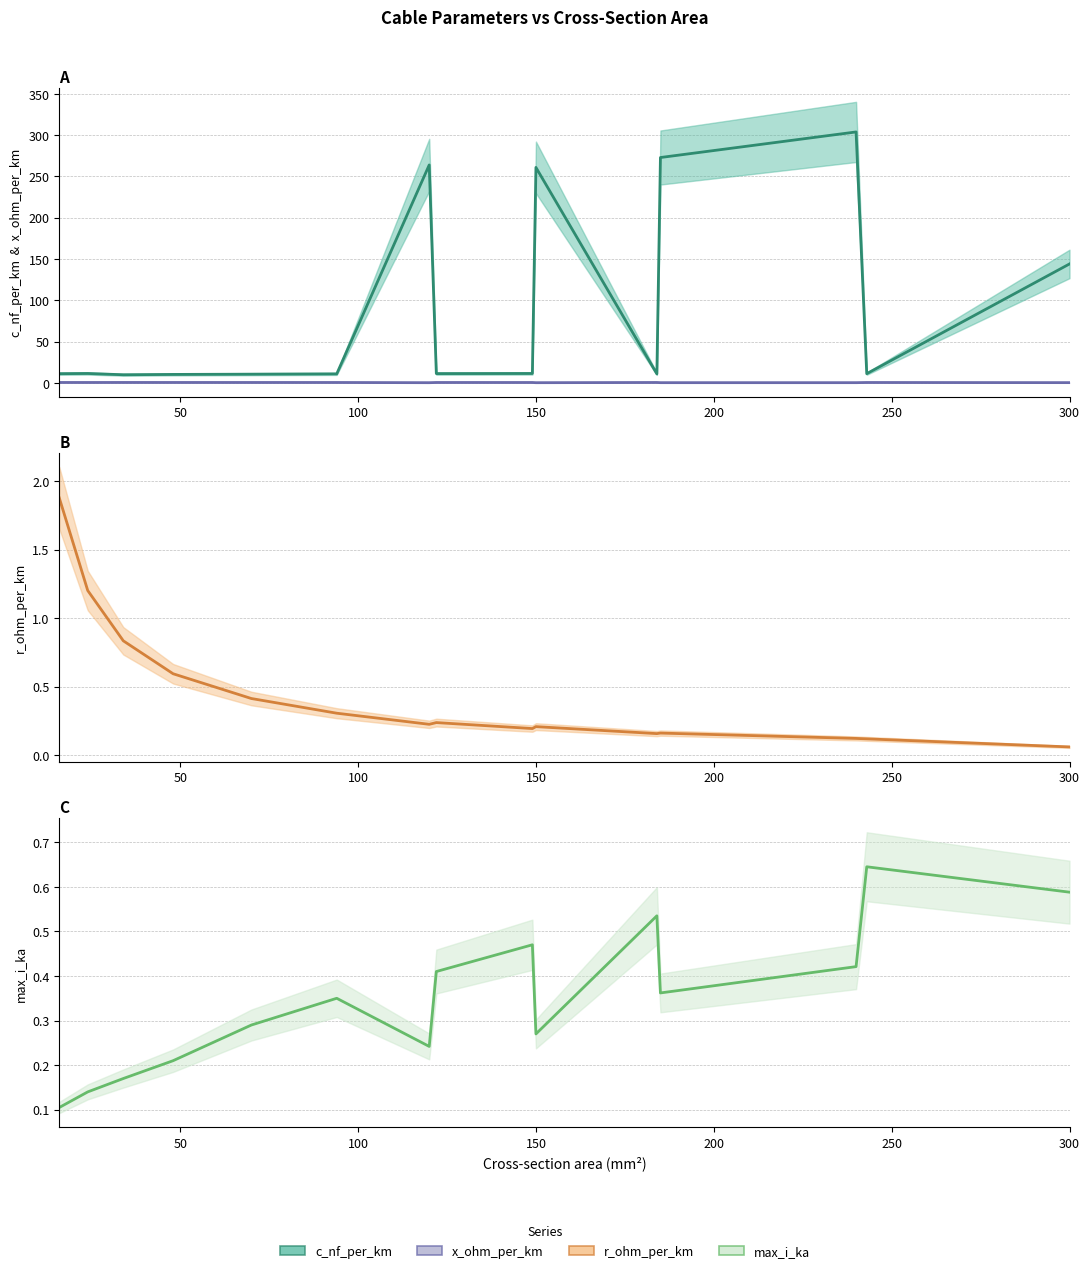

True or false: max_i_ka has more than 0 points higher than both neighbors.

True